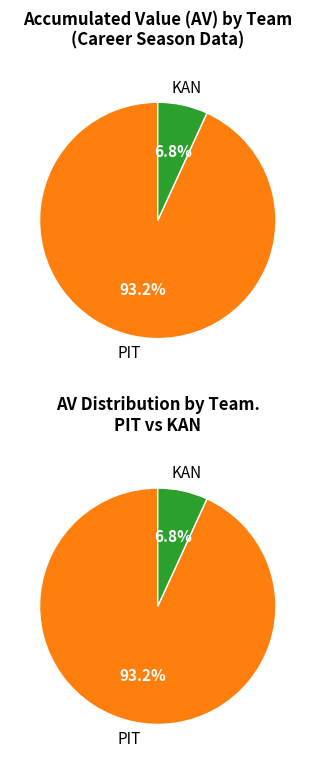

Is PIT the majority of the pie?

Yes